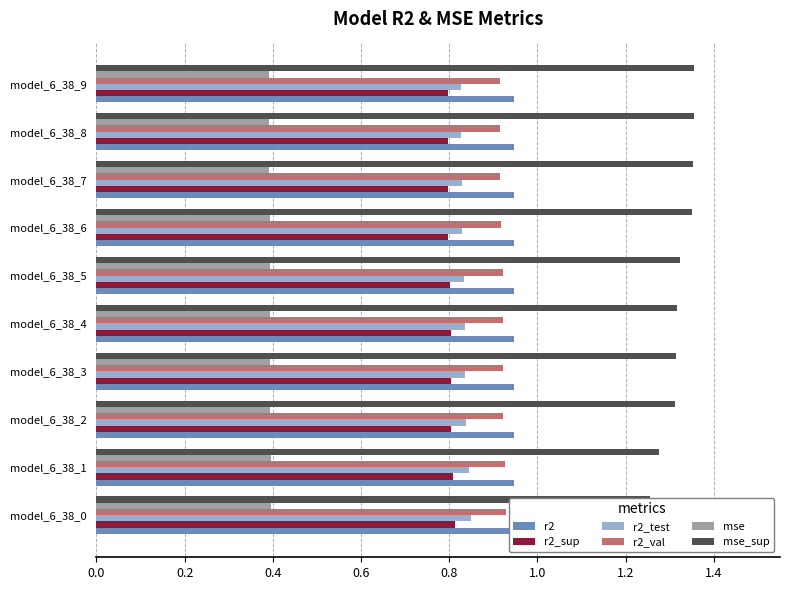

At which category does the chart reach its minimum across all series?

model_6_38_9